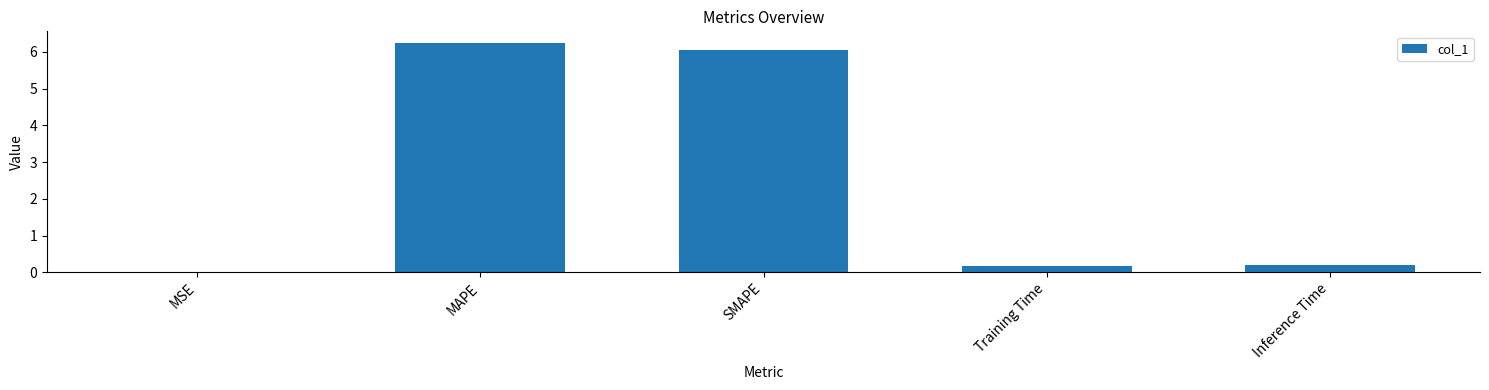

True or false: the data shows 0.2 at Training Time.

True